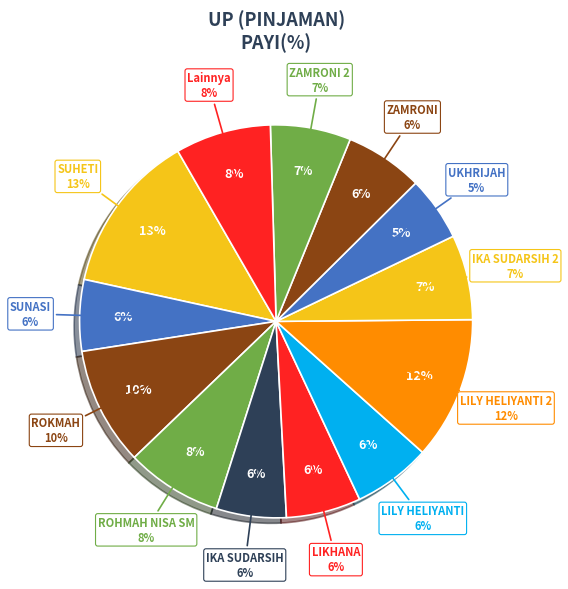

The ROHMAH NISA SM slice represents 18% of the pie. True or false?

False